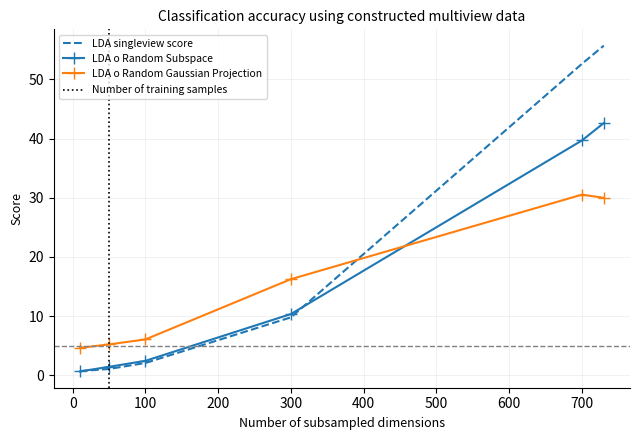

The value of LDA o Random Gaussian Projection at 300 is 8.0. True or false?

False